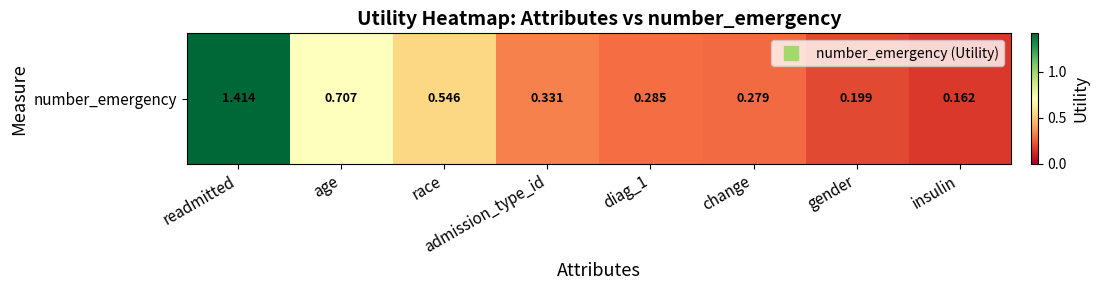

Rank the categories by value from lowest to highest.

insulin, gender, change, diag_1, admission_type_id, race, age, readmitted